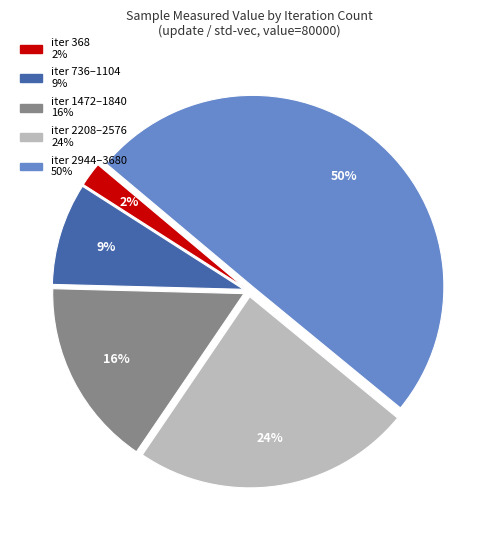

Count the number of slices in the pie.

5